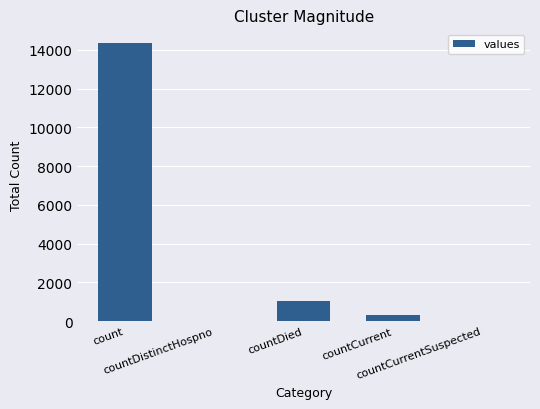

True or false: the data shows 1023 at countDied.

True